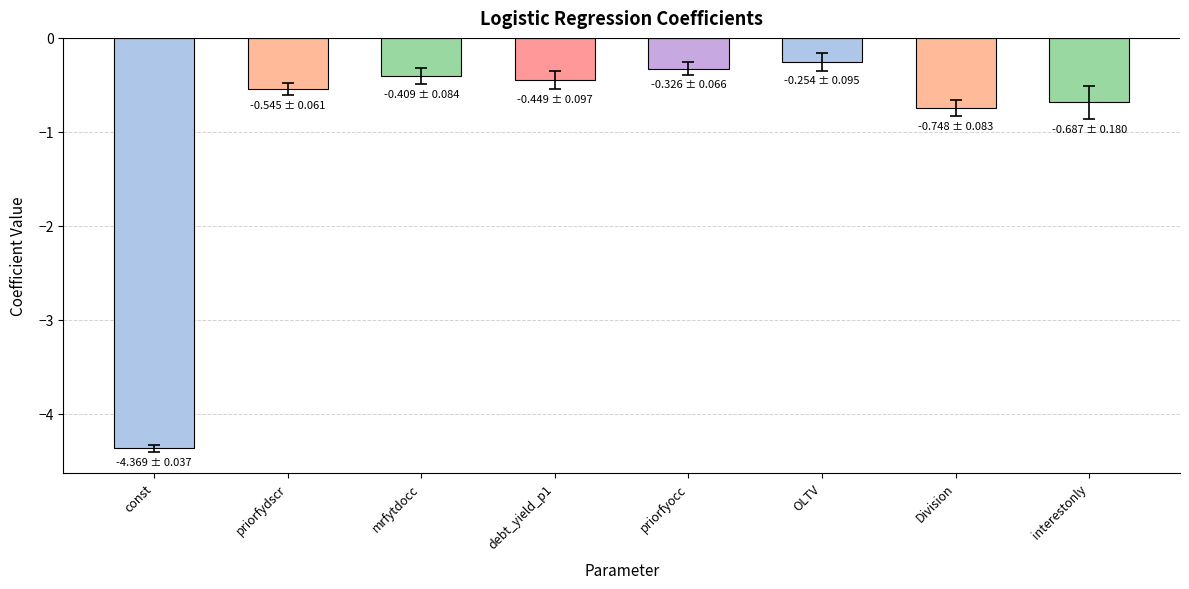

Which category has the highest value across all series?

OLTV